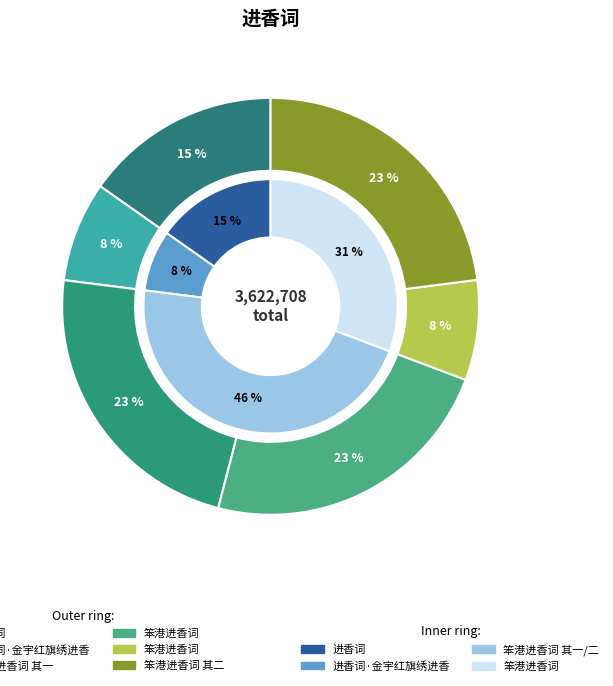

What is the total percentage of 笨港进香词 其一 and 笨港进香词 其二?

45.9%